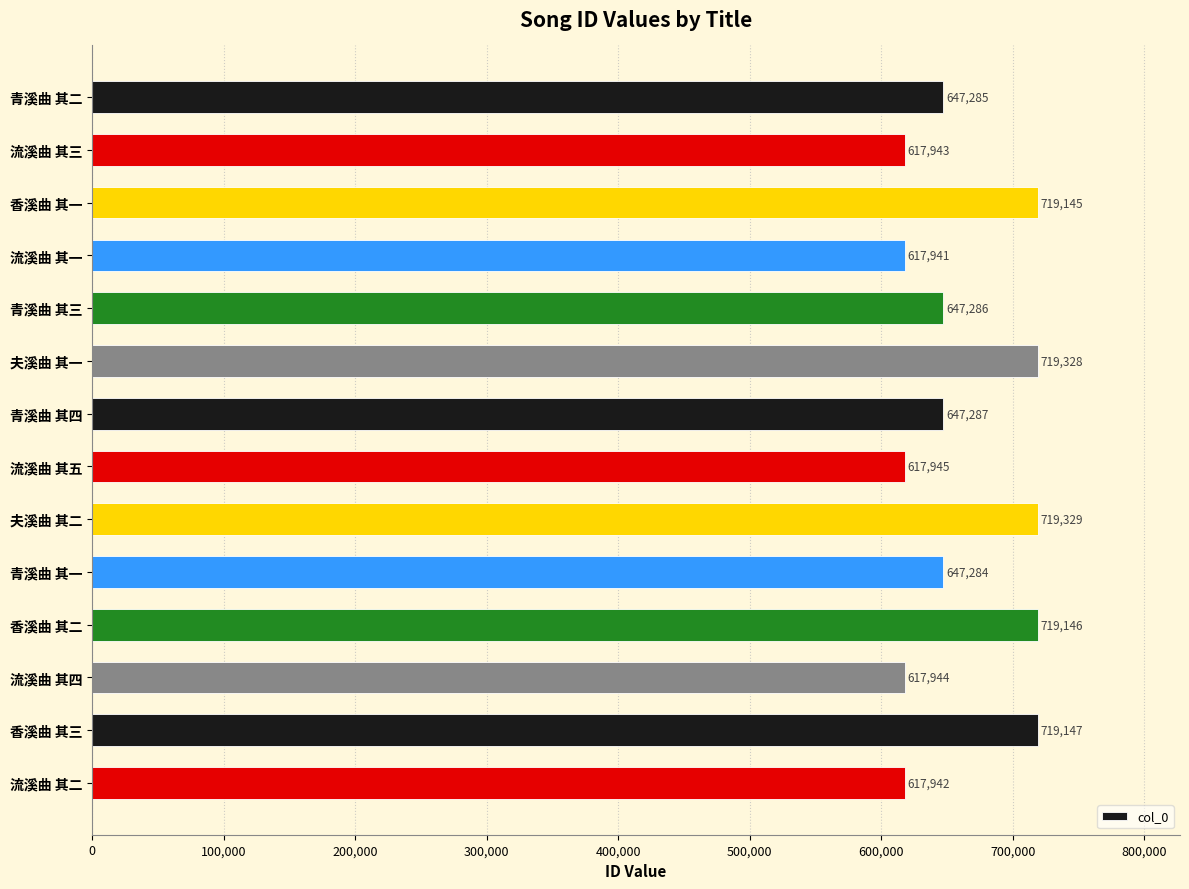

Which has a higher value, 青溪曲 其一 or 夫溪曲 其二?

夫溪曲 其二